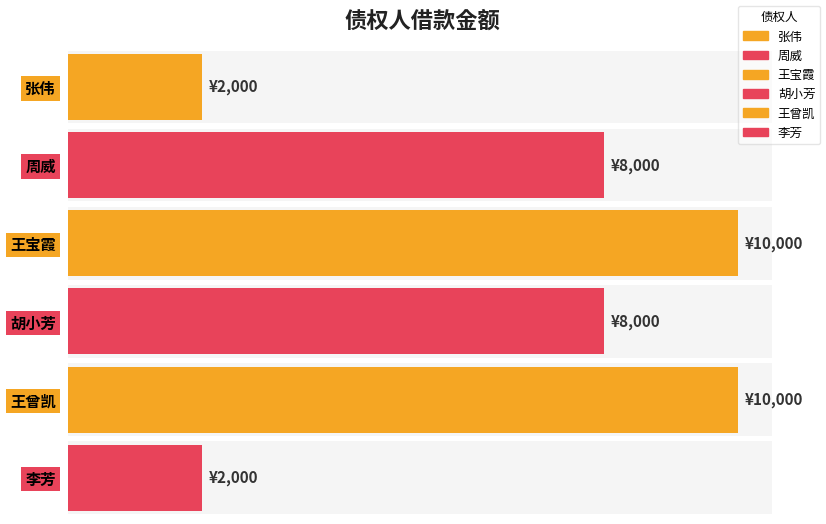

At which category does the chart reach its peak across all series?

王宝霞